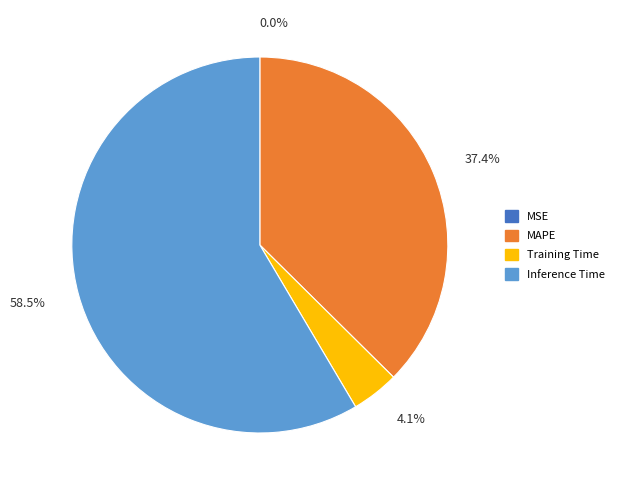

Is Training Time the majority of the pie?

No